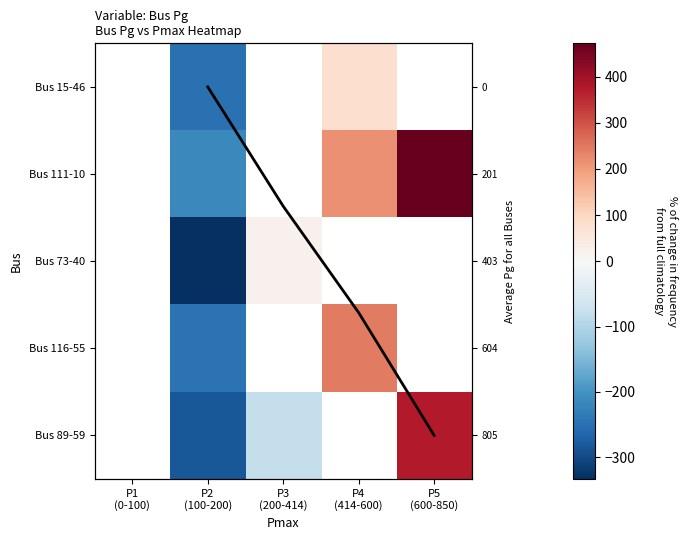

Between P3
(200-414) and P4
(414-600), which is larger?

P4
(414-600)